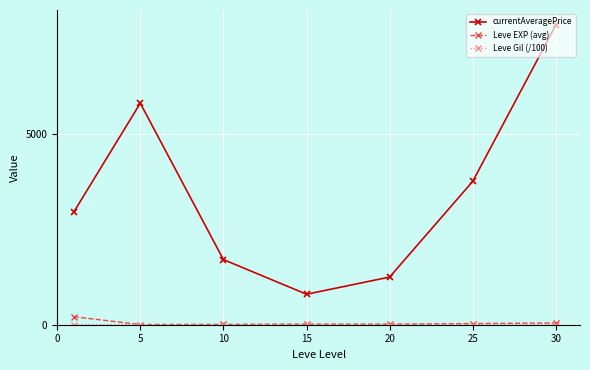

True or false: Leve EXP (avg) and currentAveragePrice intersect in this chart.

False